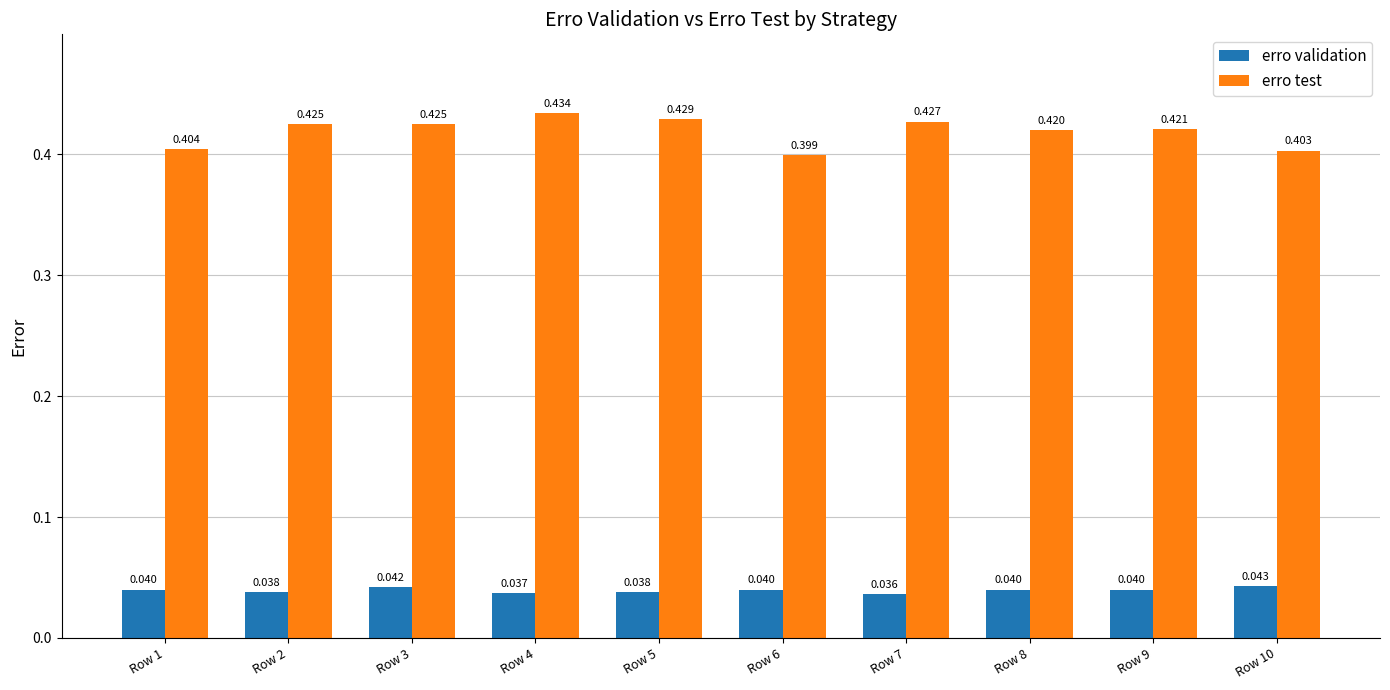

Which series changed the most between Row 6 and Row 7?

erro test